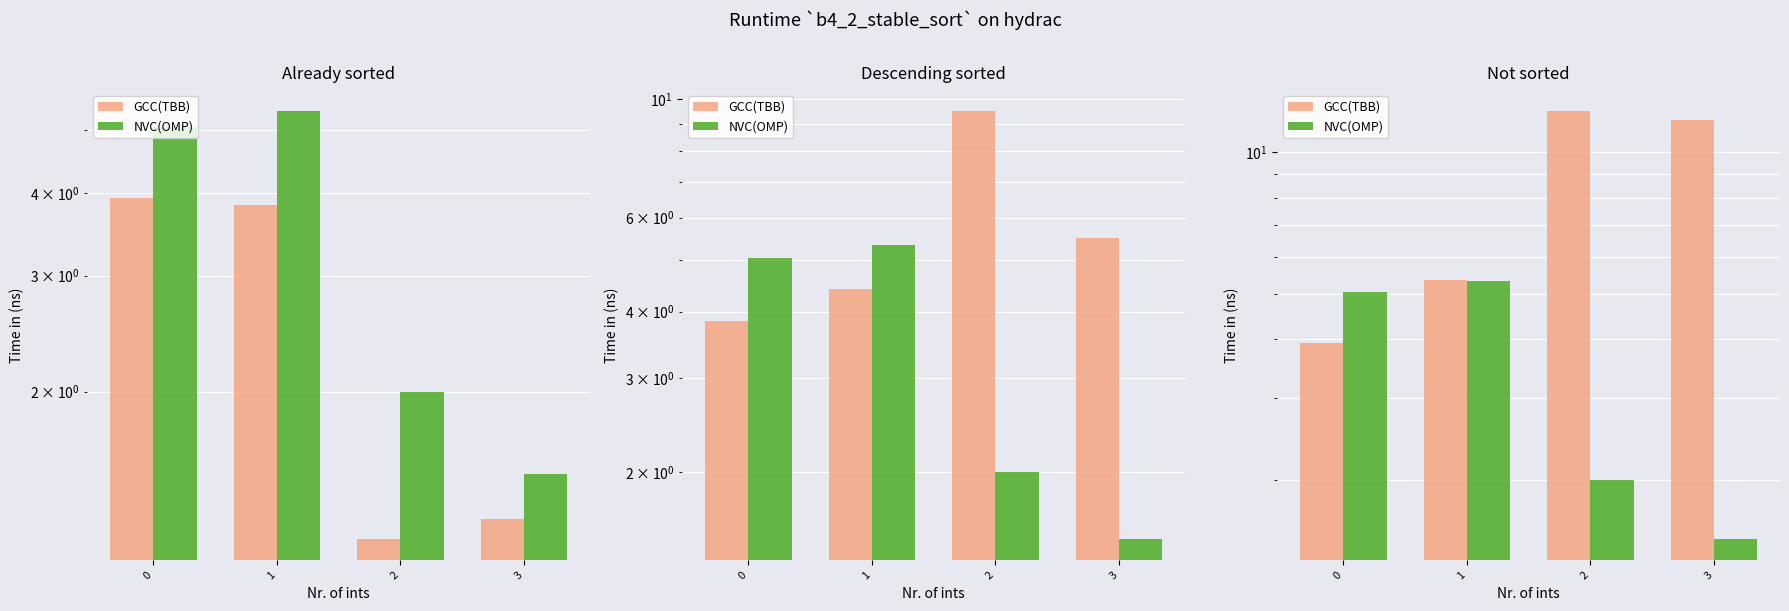

Is it true that GCC(TBB) equals 12.2 at 2?

True